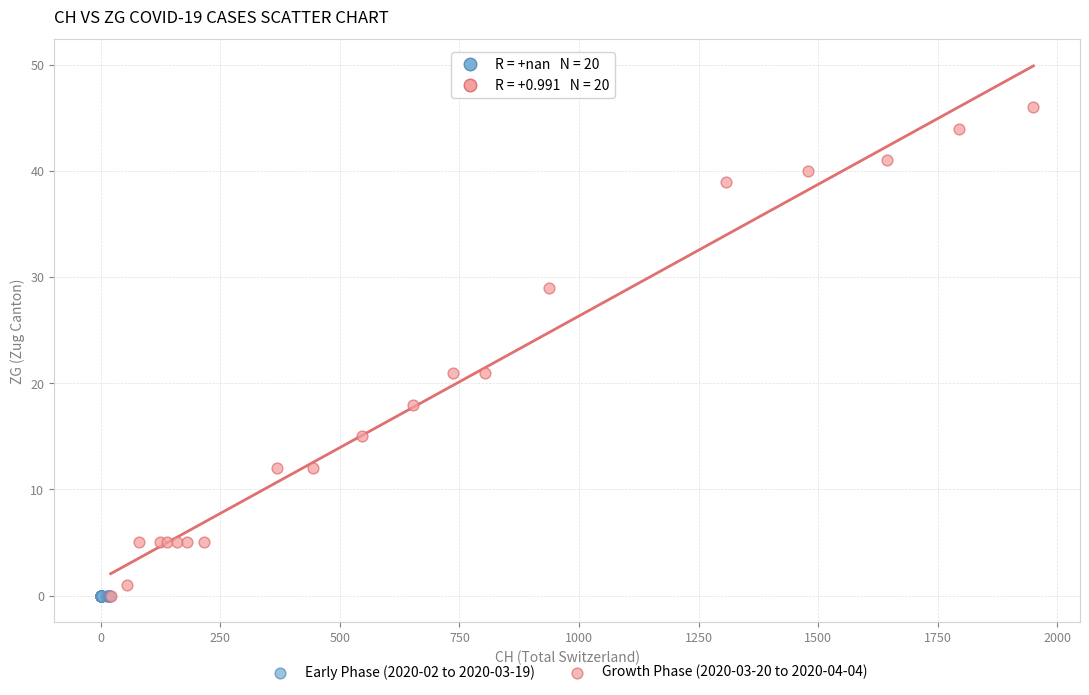

What are all the series names shown in the legend?

Early Phase (2020-02 to 2020-03-19), Growth Phase (2020-03-20 to 2020-04-04)